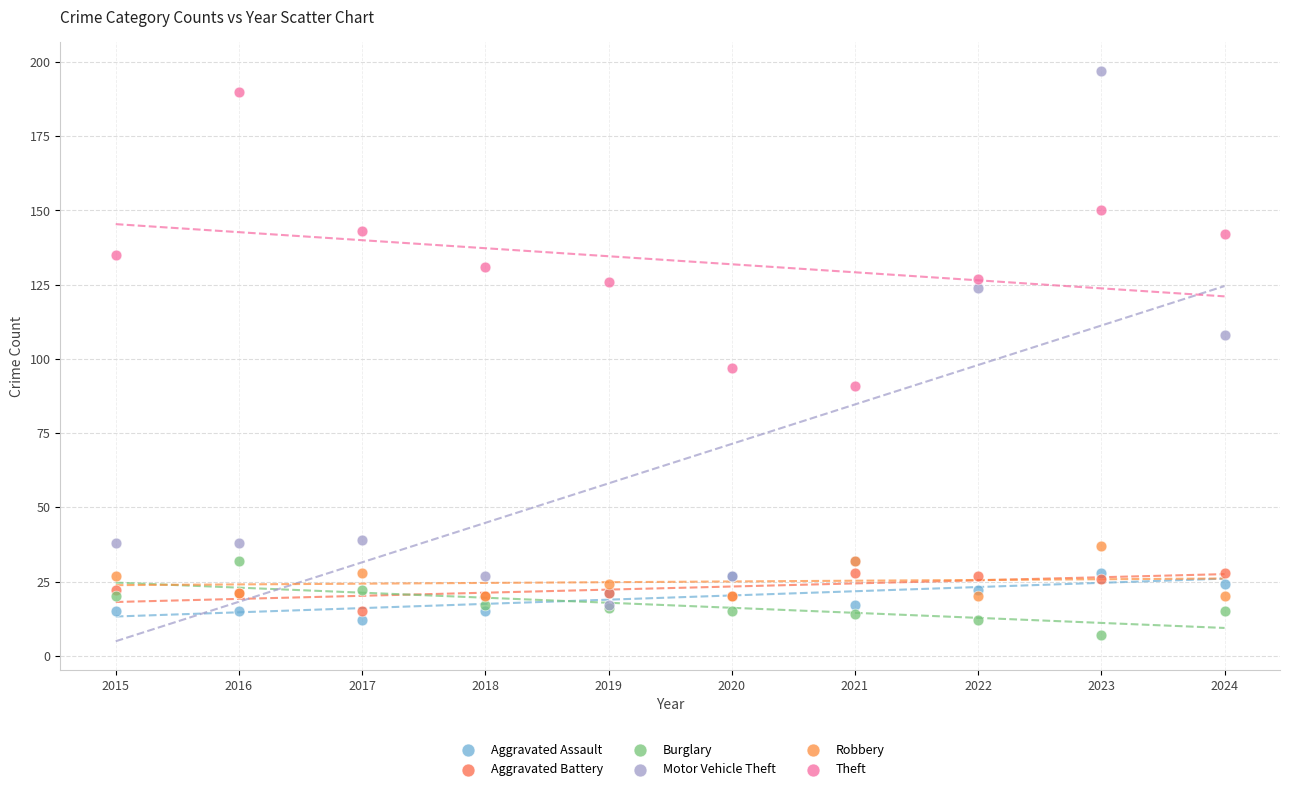

What are all the series names shown in the legend?

Aggravated Assault, Aggravated Battery, Burglary, Motor Vehicle Theft, Robbery, Theft